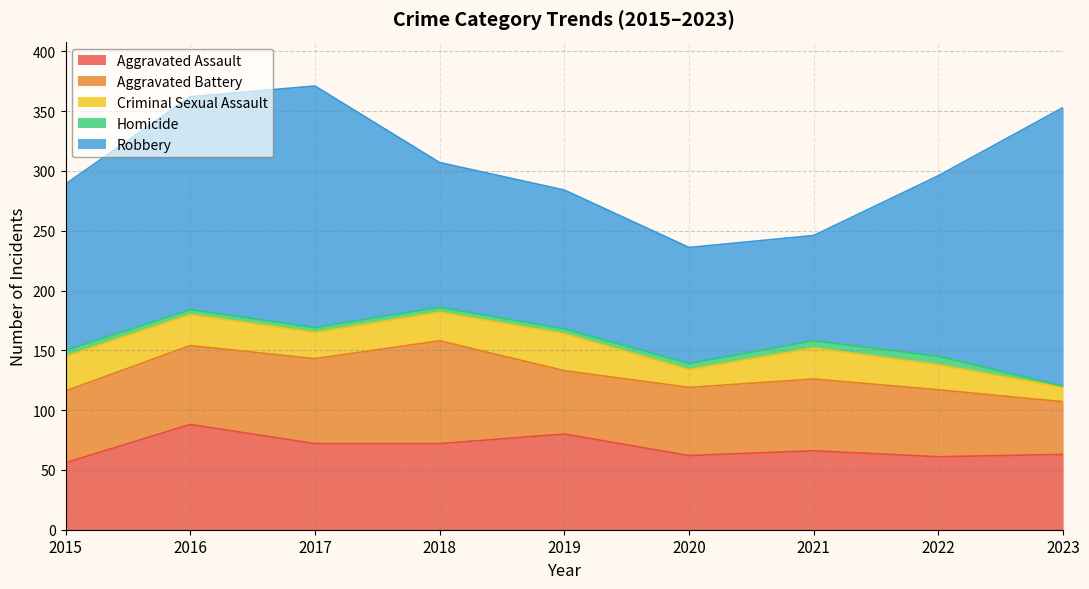

At 2023, list the series in order from smallest to largest.

Homicide, Criminal Sexual Assault, Aggravated Battery, Aggravated Assault, Robbery